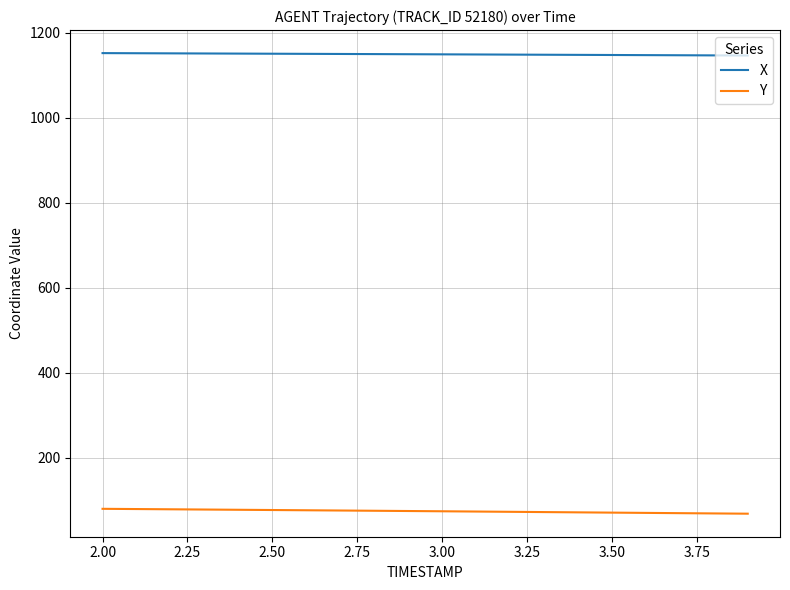

List the series in order of their peak value, lowest first.

Y, X